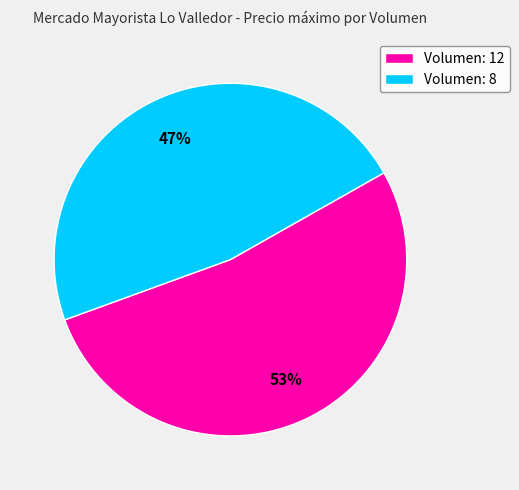

Combined, do Volumen: 12 and Volumen: 8 account for over 50%?

Yes